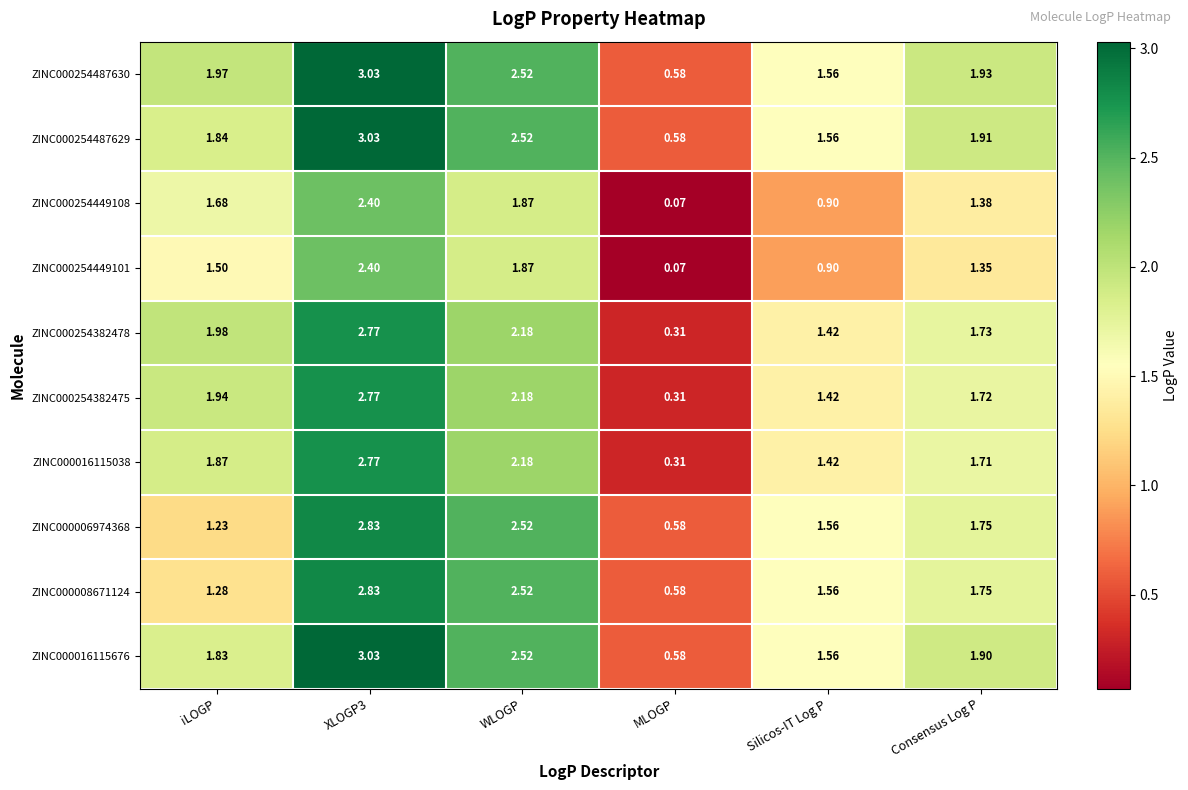

Is the value of ZINC000008671124 at XLOGP3 greater than the value of ZINC000254487629 at WLOGP?

Yes